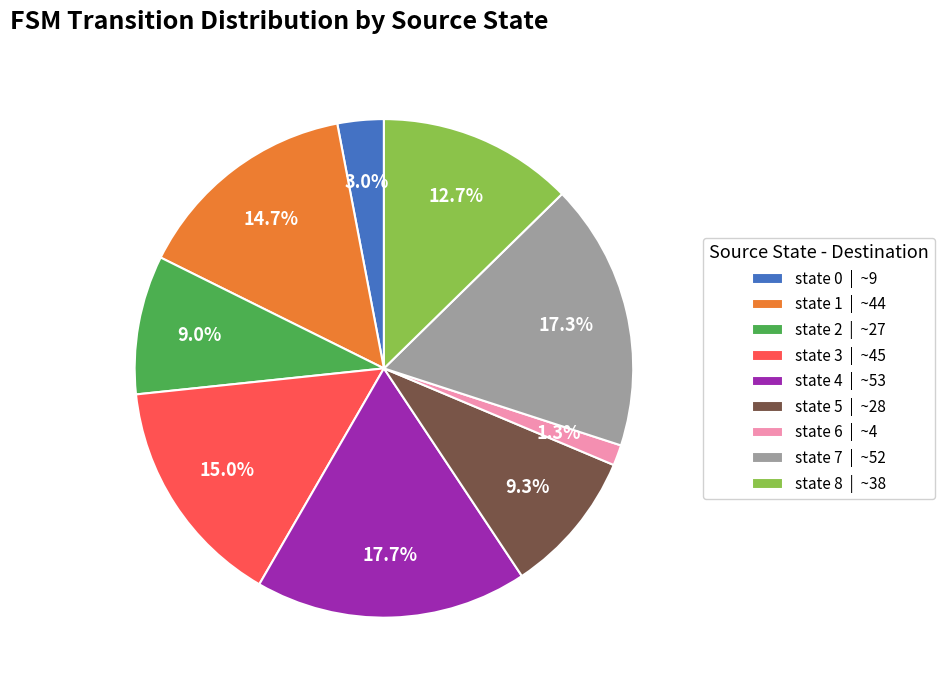

Between state 5 and state 1, which is larger?

state 1